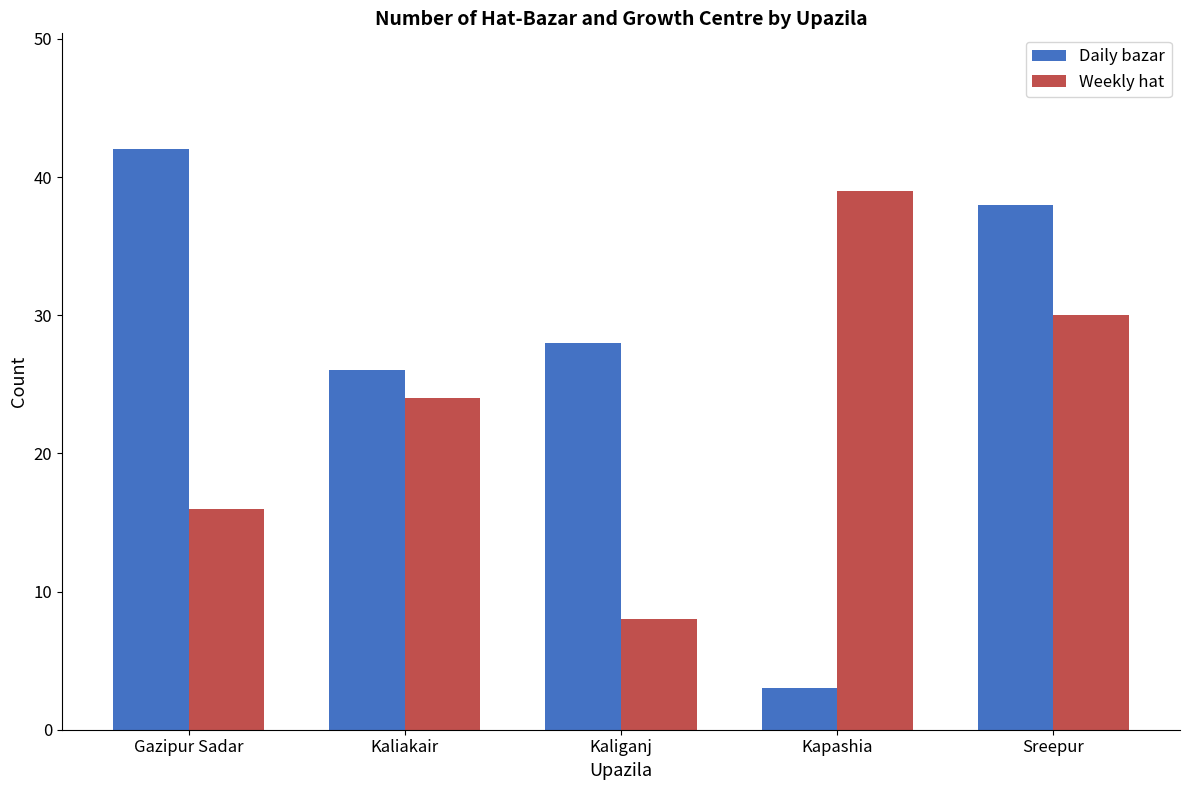

How many data points in Daily bazar are less than 28?

2